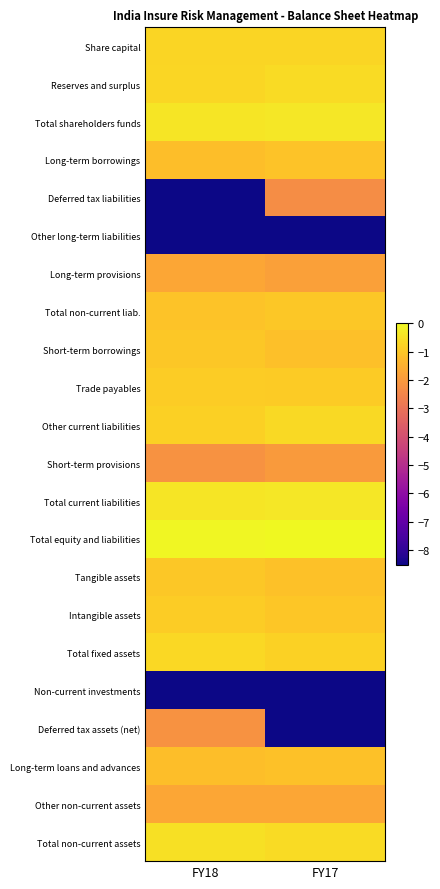

How many series are shown in this chart?

22